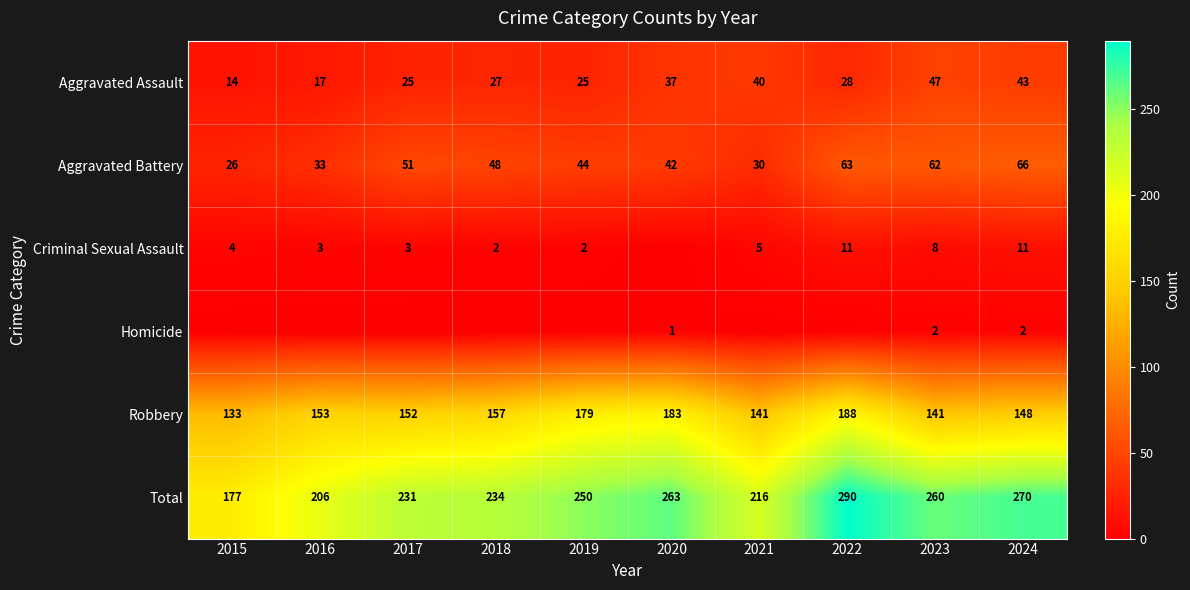

What is the difference between the Aggravated Assault values at 2023 and 2018?

20